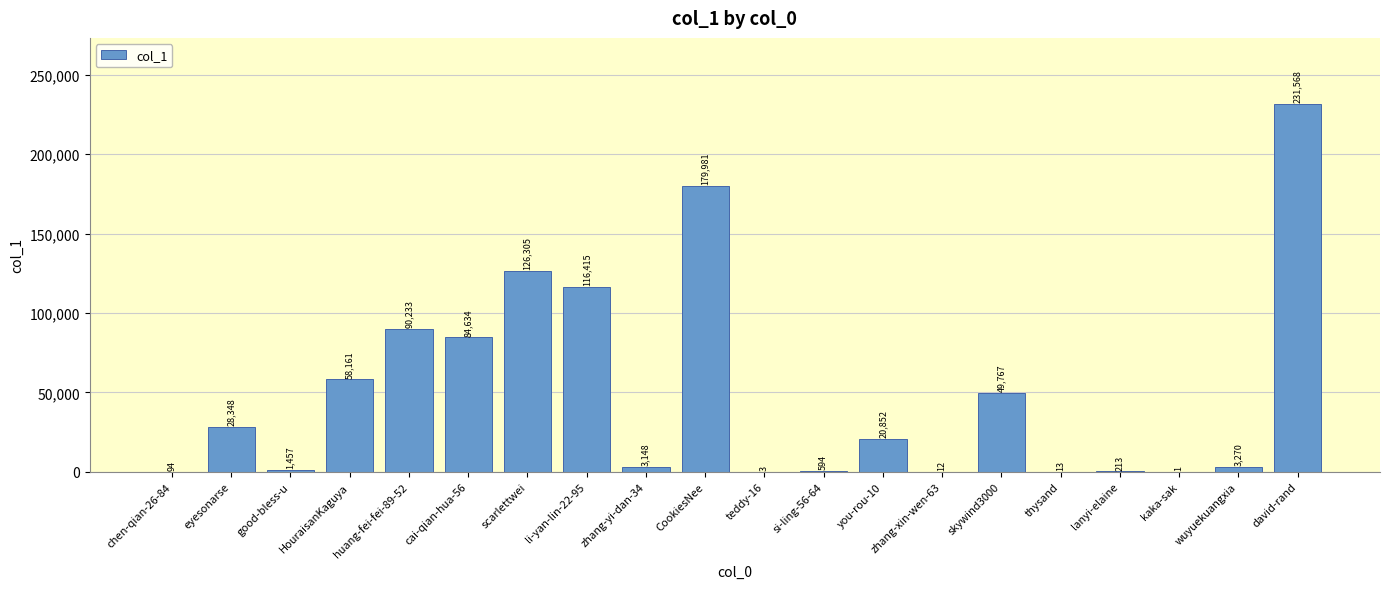

Are the bars grouped side by side (vs. stacked)?

No